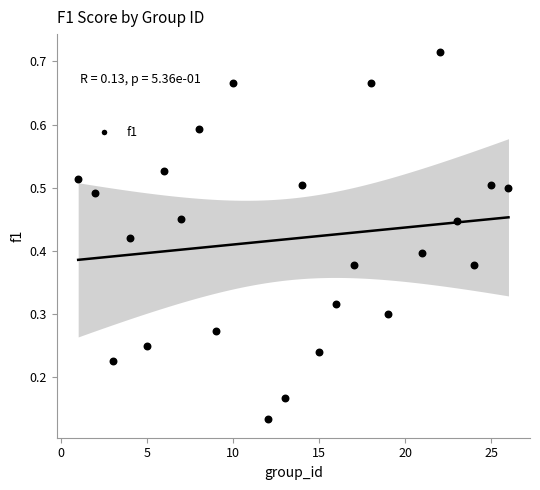

What is the range of X values (max minus min)?

25.0